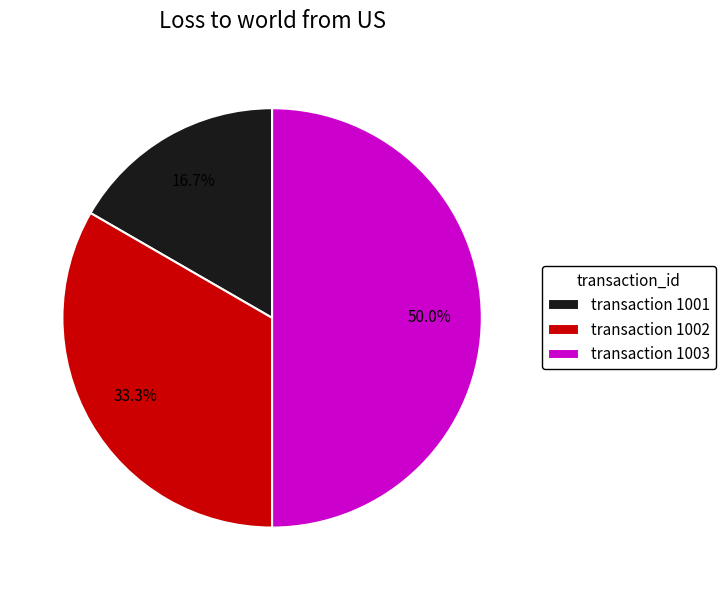

Which has a higher value, transaction 1002 or transaction 1001?

transaction 1002